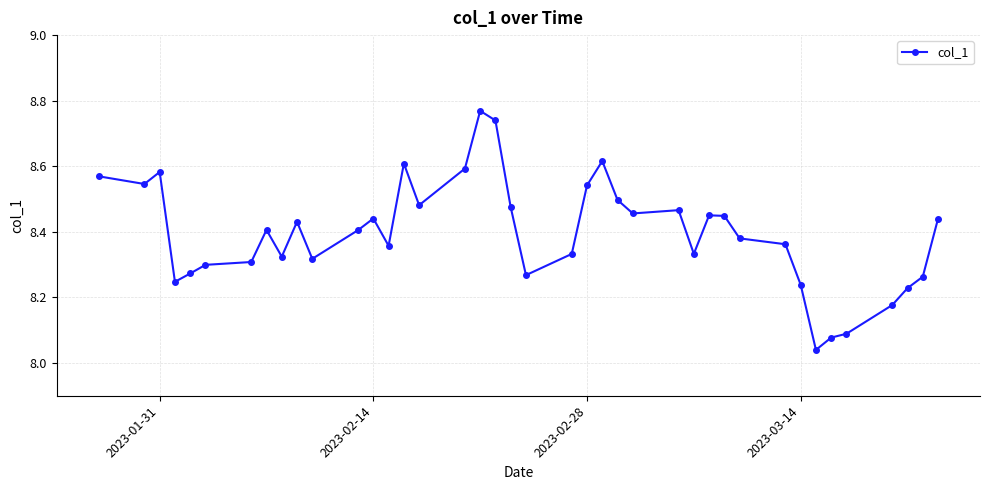

What is the difference between the second highest and minimum values?

0.7